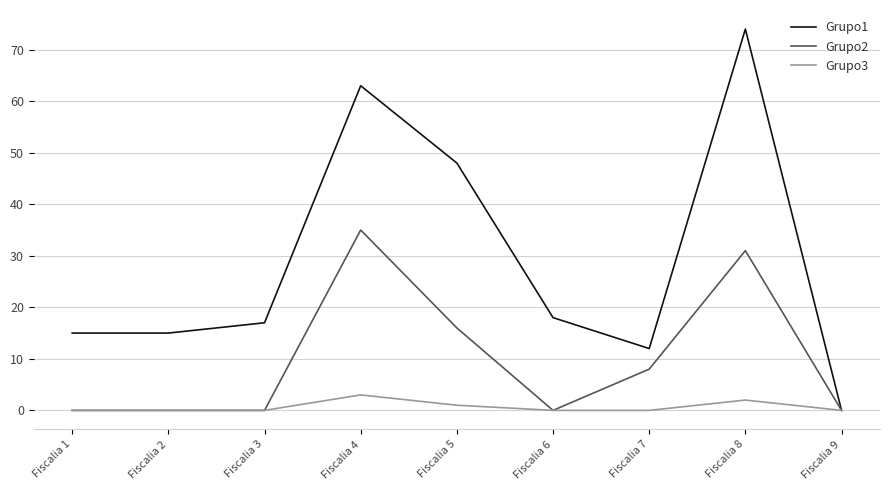

Does the chart have visible grid lines?

Yes